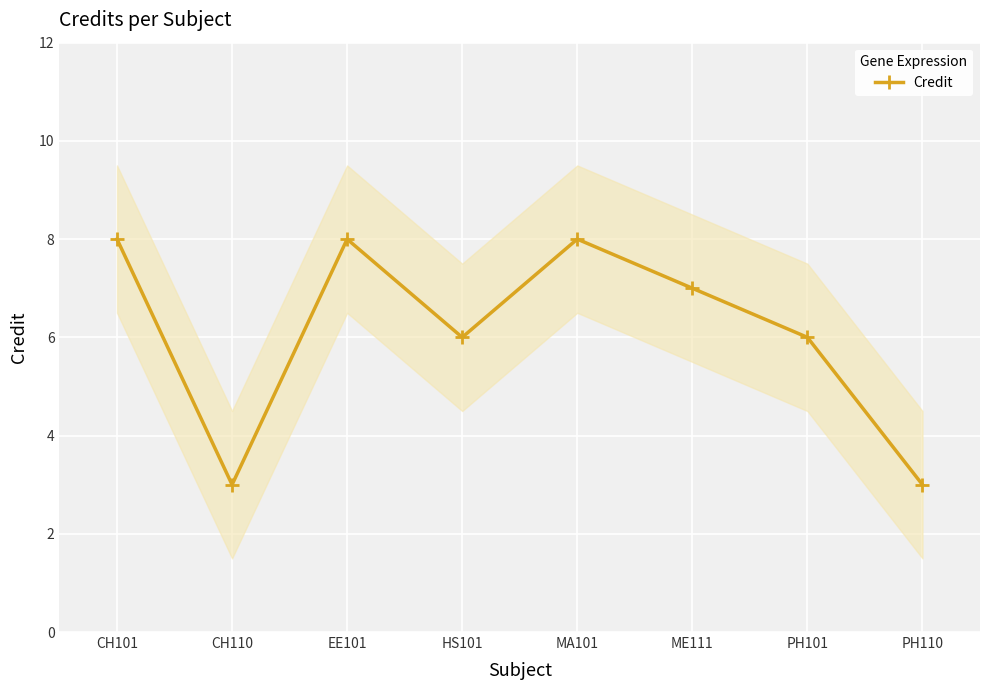

What is the minimum value shown in the chart?

3